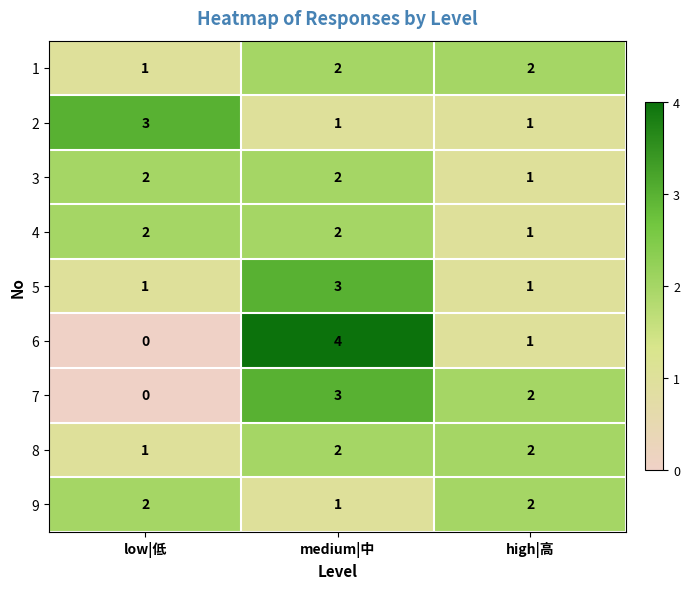

What is the difference between the maximum and second lowest values in the 6 series?

3